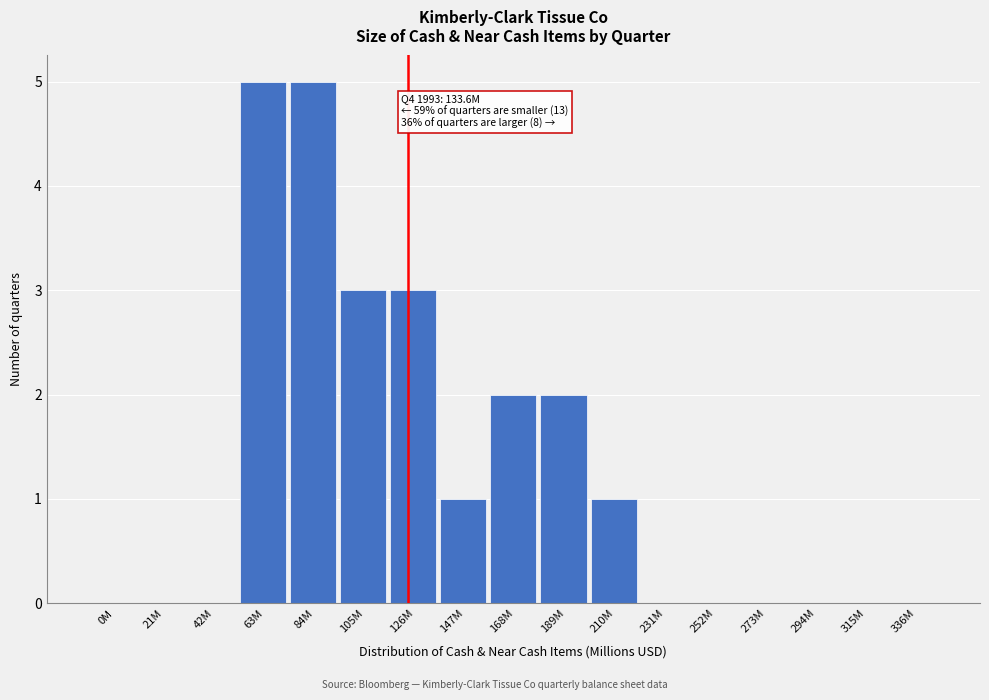

Reading left to right, transcribe all the data shown in this chart.

0M=0	21M=0	42M=0	63M=5	84M=5	105M=3	126M=3	147M=1	168M=2	189M=2	210M=1	231M=0	252M=0	273M=0	294M=0	315M=0	336M=0